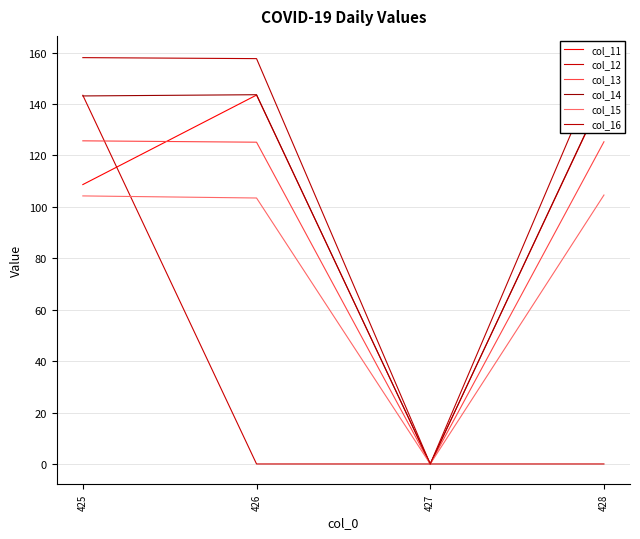

Rank the series at 425 from lowest to highest value.

col_15, col_11, col_13, col_14, col_12, col_16